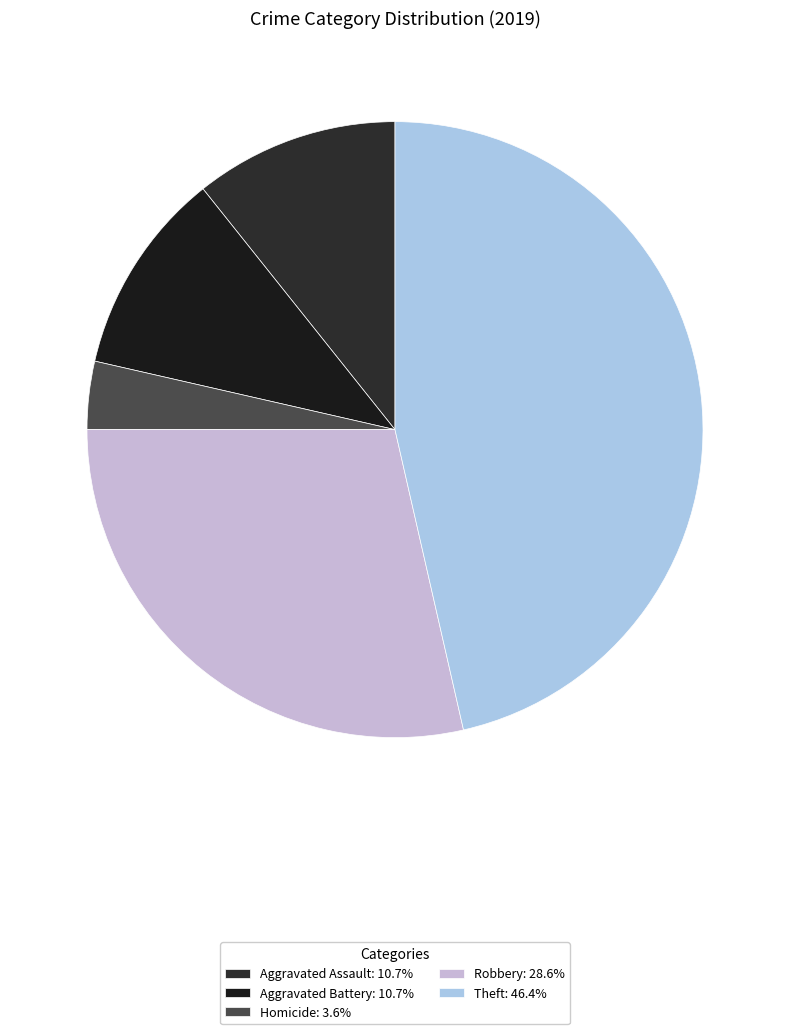

Which category has the biggest portion of the pie?

Theft